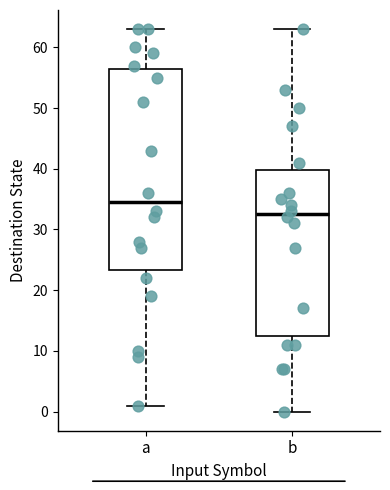

Comparing the boxes themselves (not the whiskers), which one is the tallest?

a